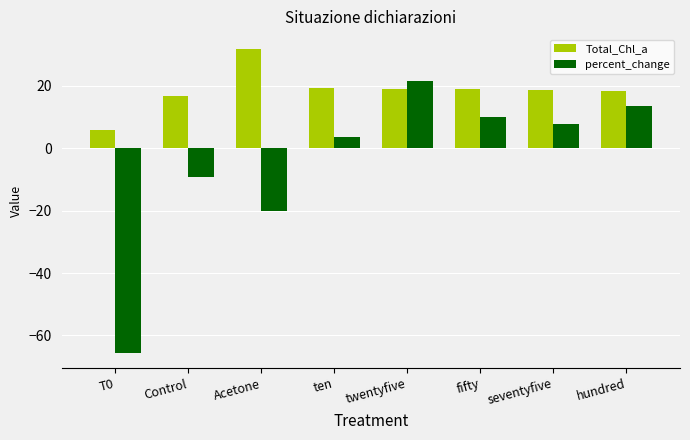

How many categories are shown in the chart?

8